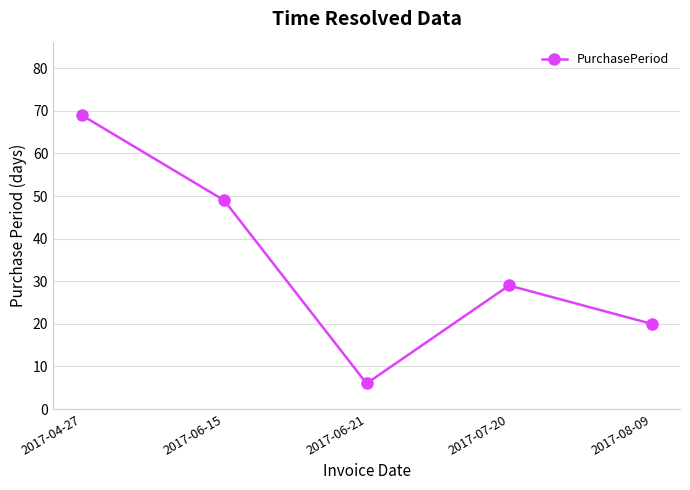

How many categories are shown in the chart?

5